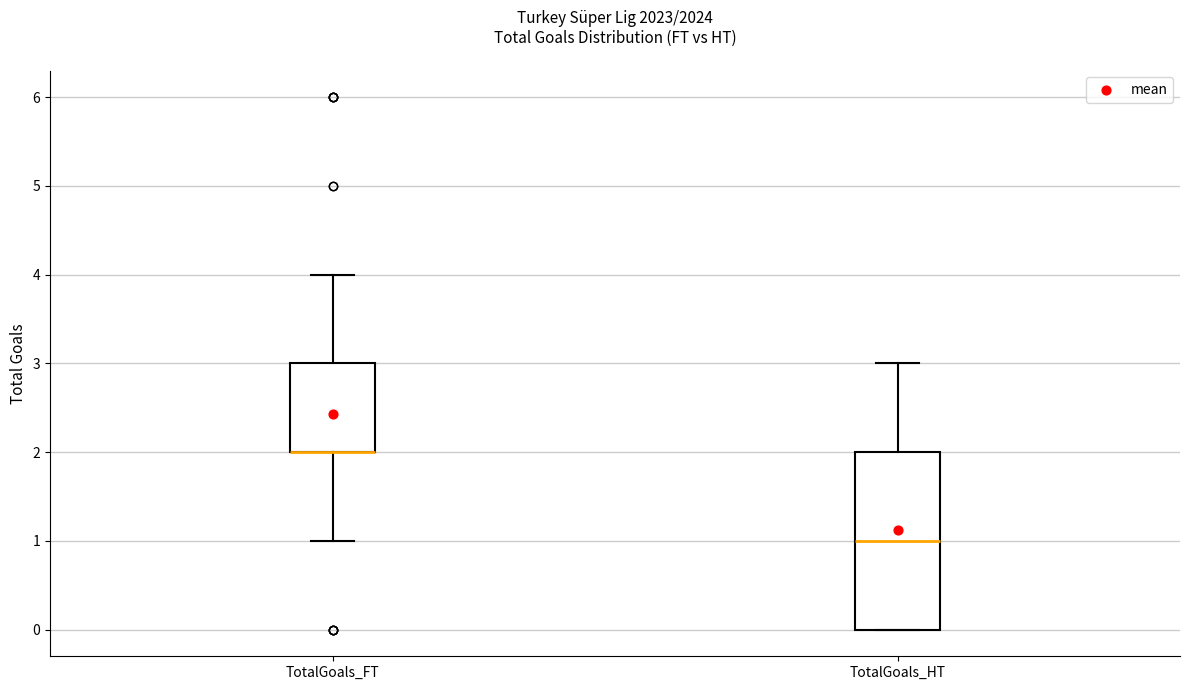

Which box is the tallest, from its lower edge to its upper edge?

TotalGoals_HT